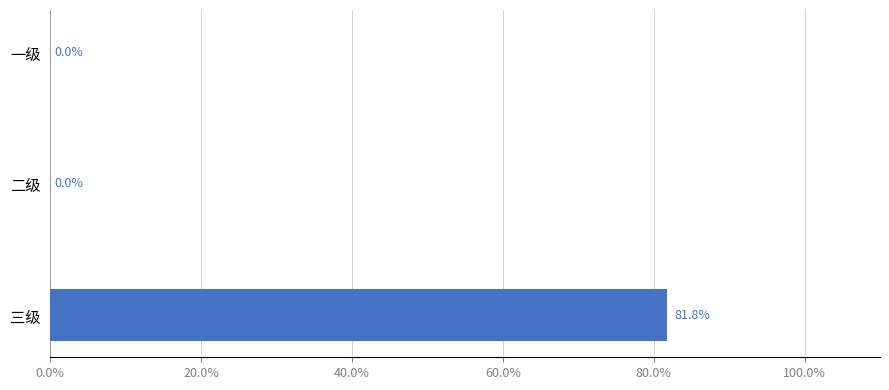

Are the bars horizontal?

Yes